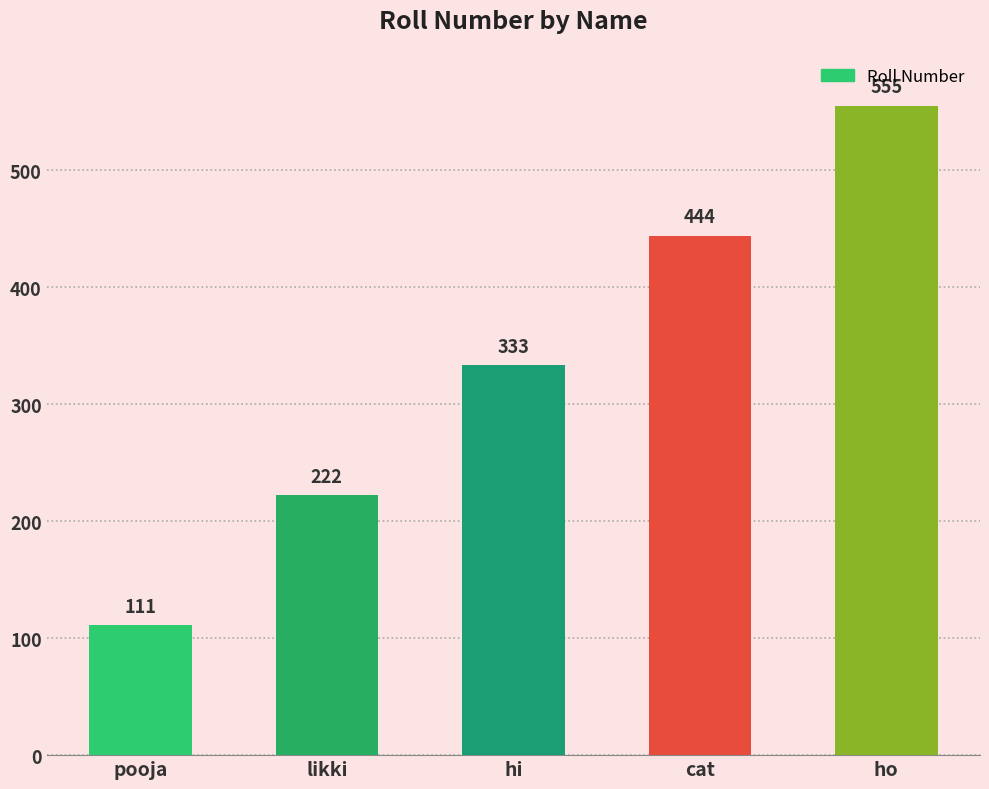

Are the bars grouped side by side (vs. stacked)?

No